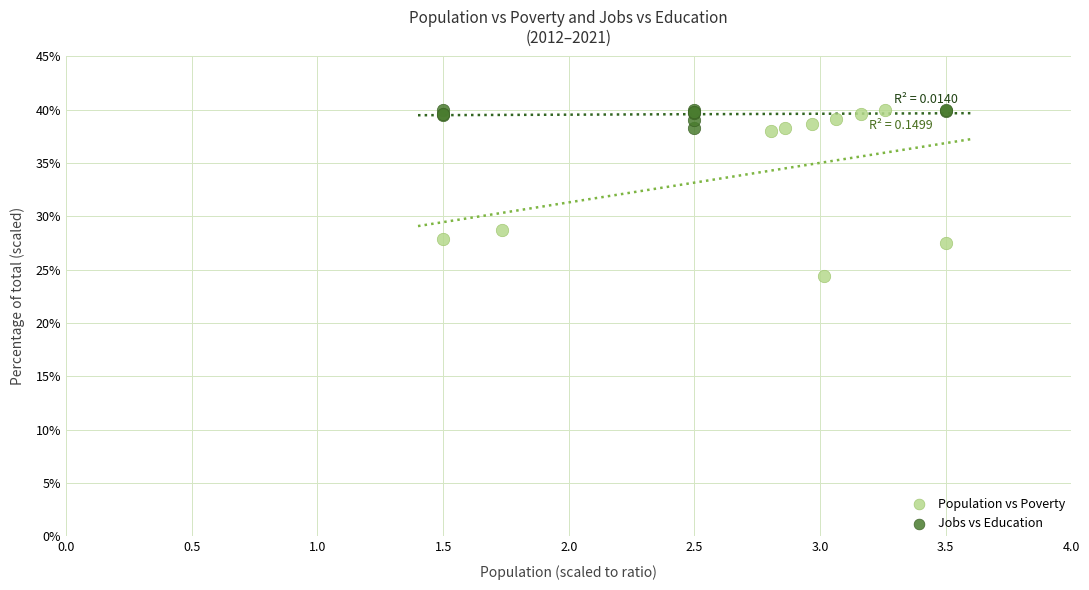

Which series contains the lowest Y value?

Population vs Poverty